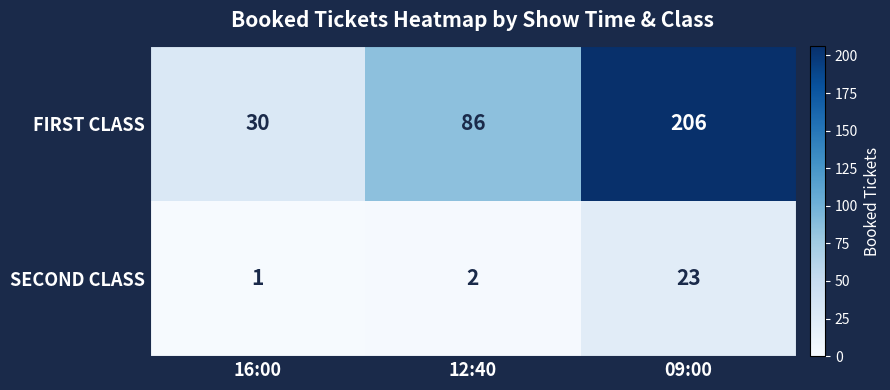

Reading right to left, list all the values displayed in this chart.

FIRST CLASS: 206	86	30
SECOND CLASS: 23	2	1